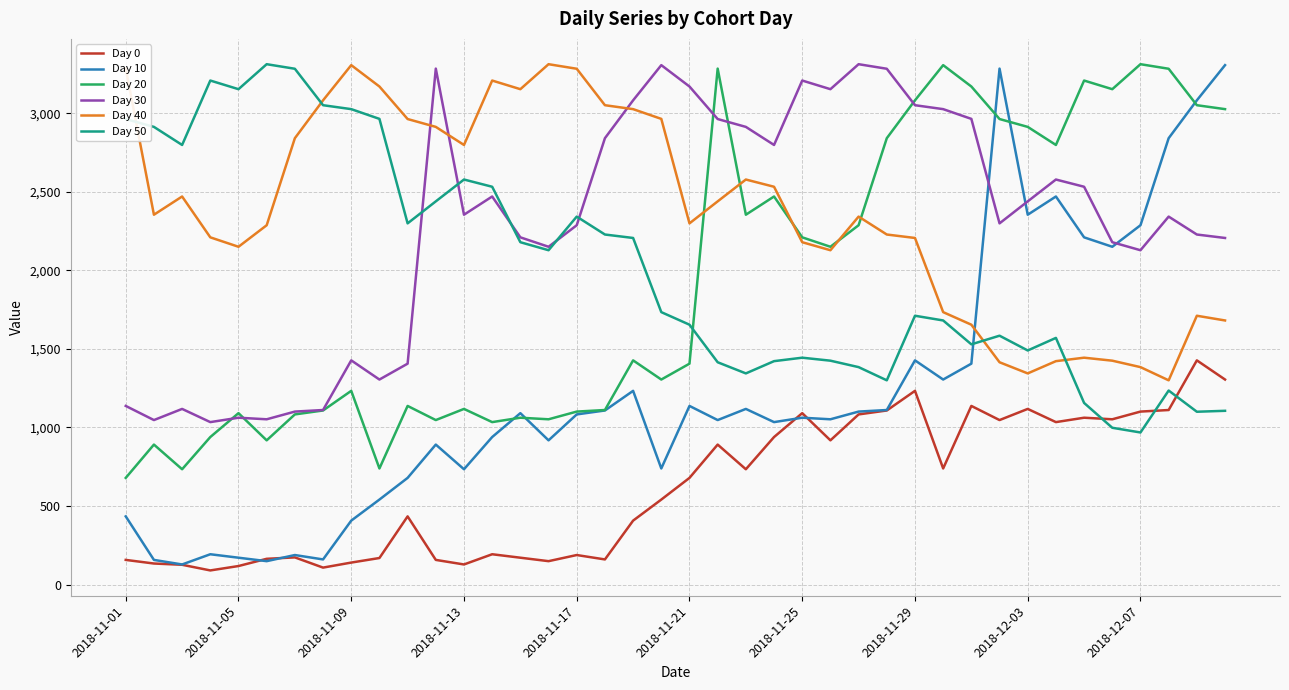

What is the minimum value for Day 50?

968